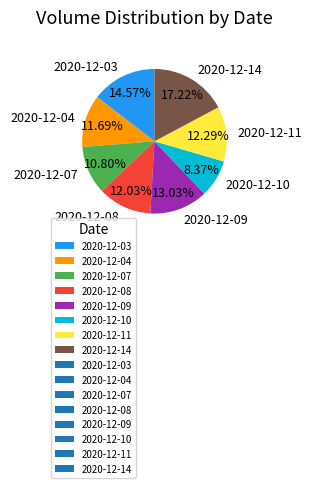

Does any single category account for the majority?

No